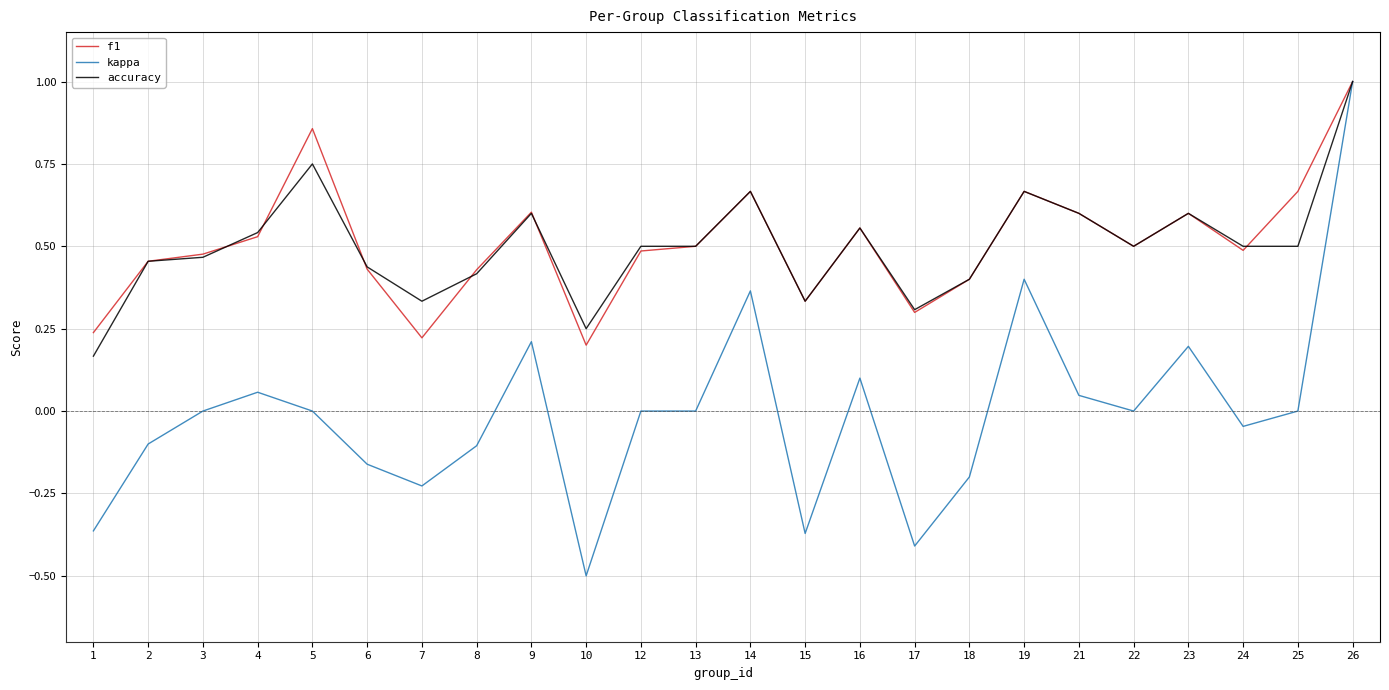

What is the highest value of the kappa series?

1.0